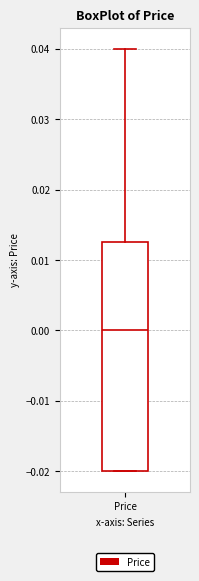

Where does the median line of the box for Price sit on the y-axis? The values are not printed on the chart, so give them approximately, as read against the axis.

0.000